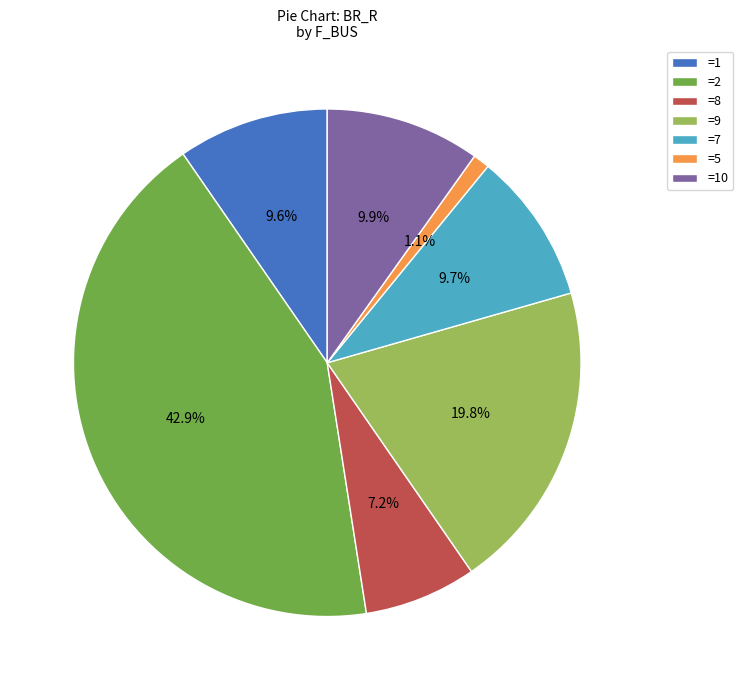

What portion of the pie excludes =10?

90.1%